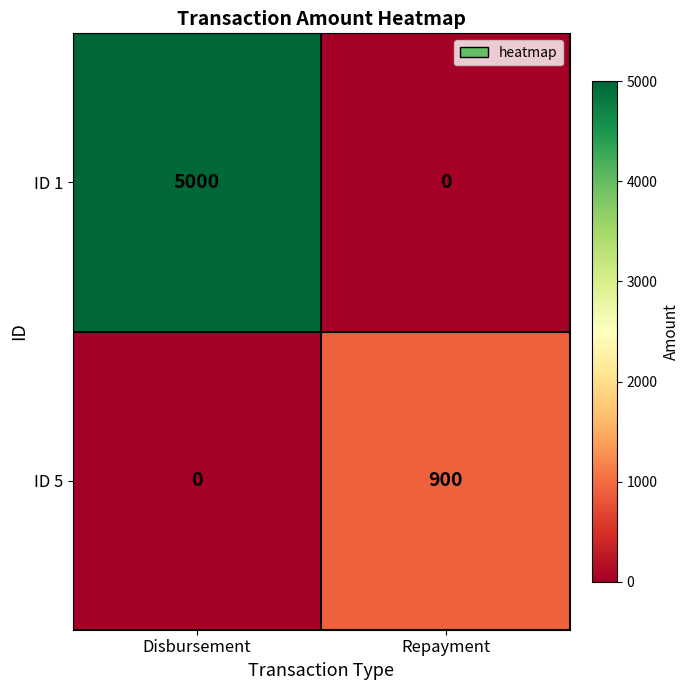

List the series in order of their peak value, highest first.

ID 1, ID 5